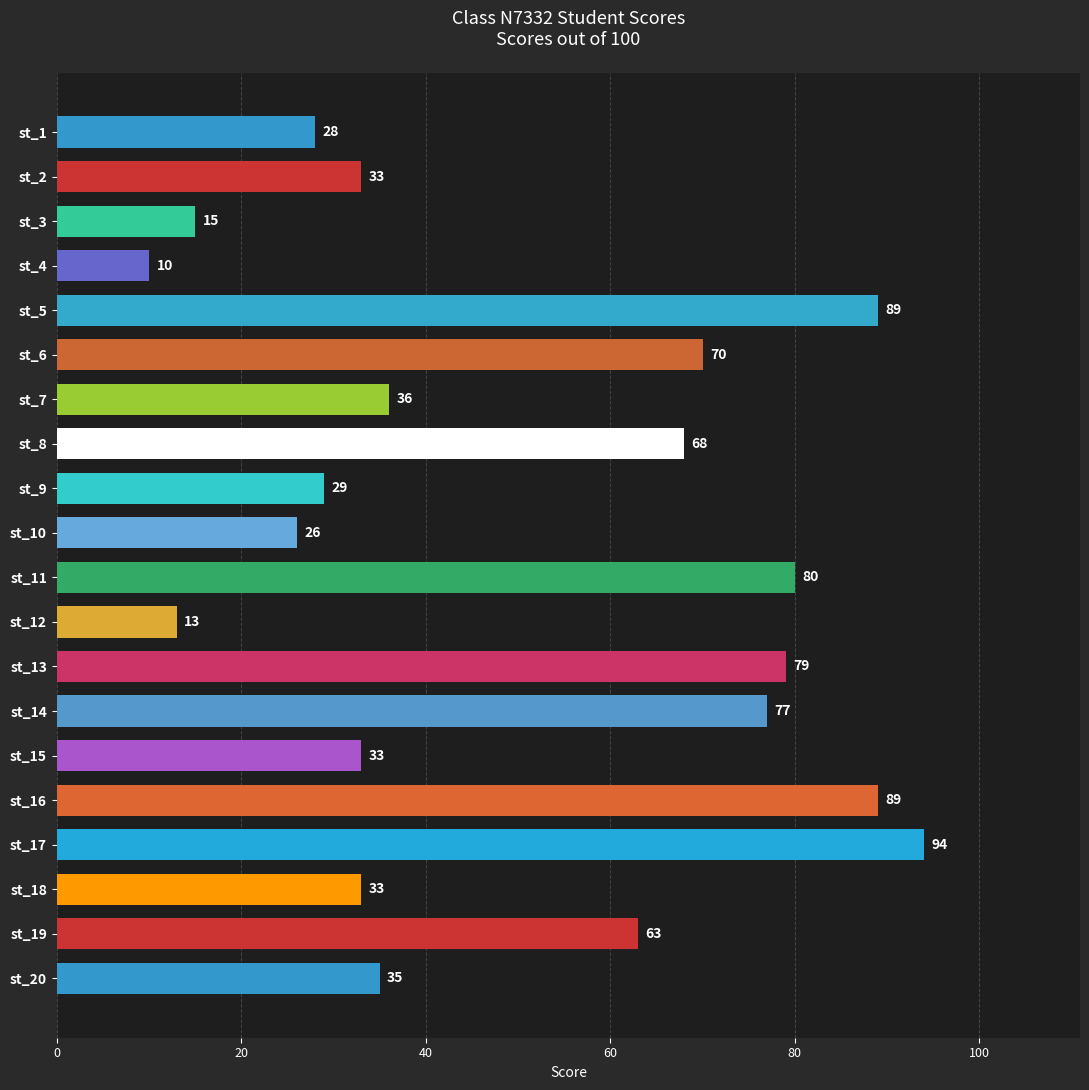

Reading top to bottom, what are all the values shown in this chart?

st_1=28	st_2=33	st_3=15	st_4=10	st_5=89	st_6=70	st_7=36	st_8=68	st_9=29	st_10=26	st_11=80	st_12=13	st_13=79	st_14=77	st_15=33	st_16=89	st_17=94	st_18=33	st_19=63	st_20=35